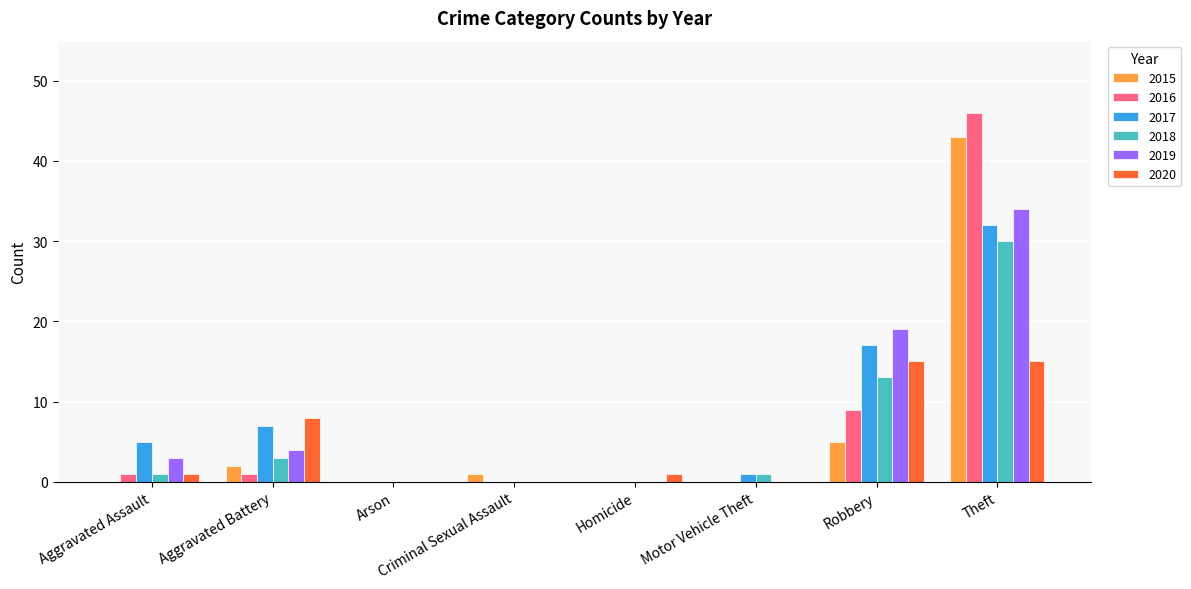

What is the total value across all series at Aggravated Assault?

11